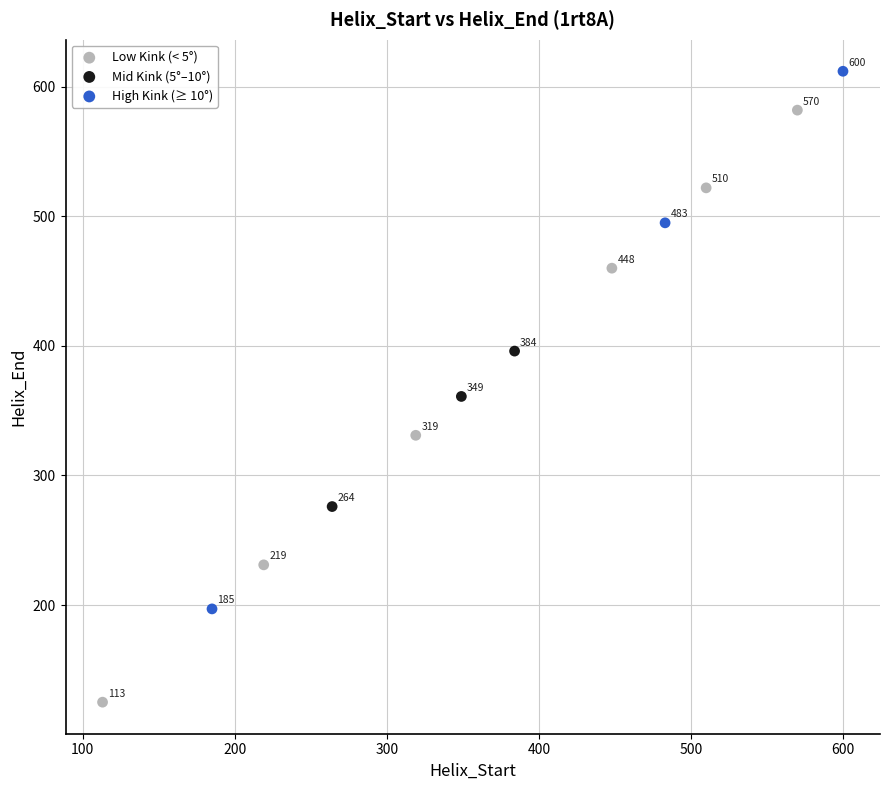

Which series reaches the maximum Y coordinate?

High Kink (≥ 10°)